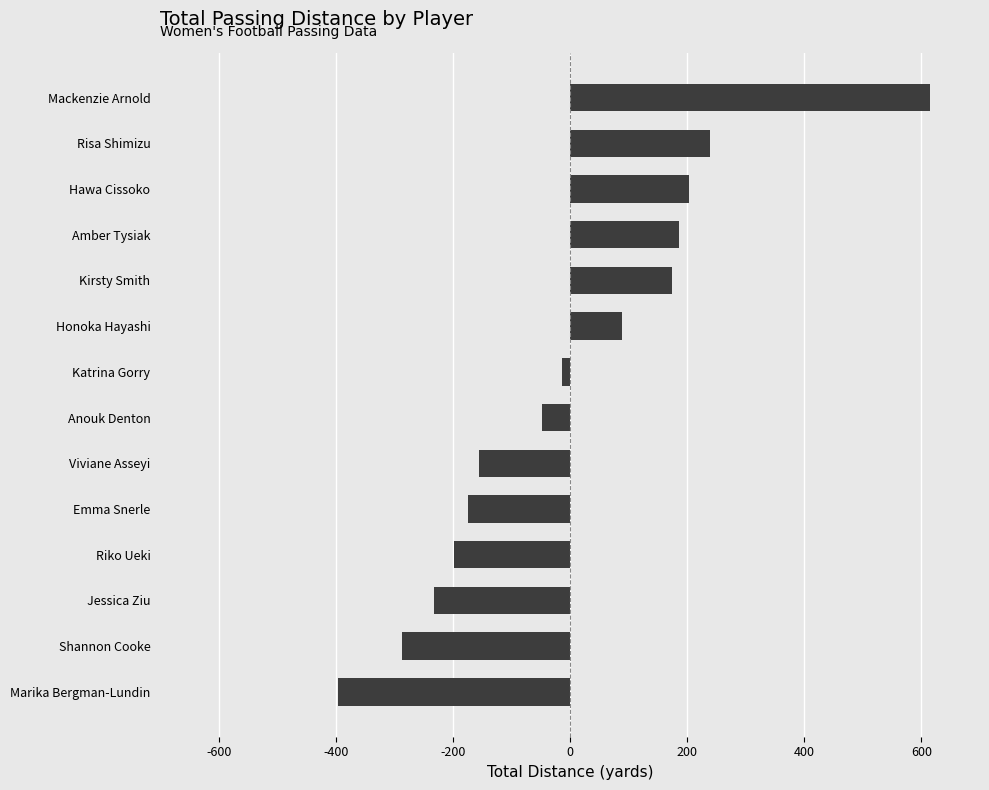

The value at Shannon Cooke is -459.7. True or false?

False